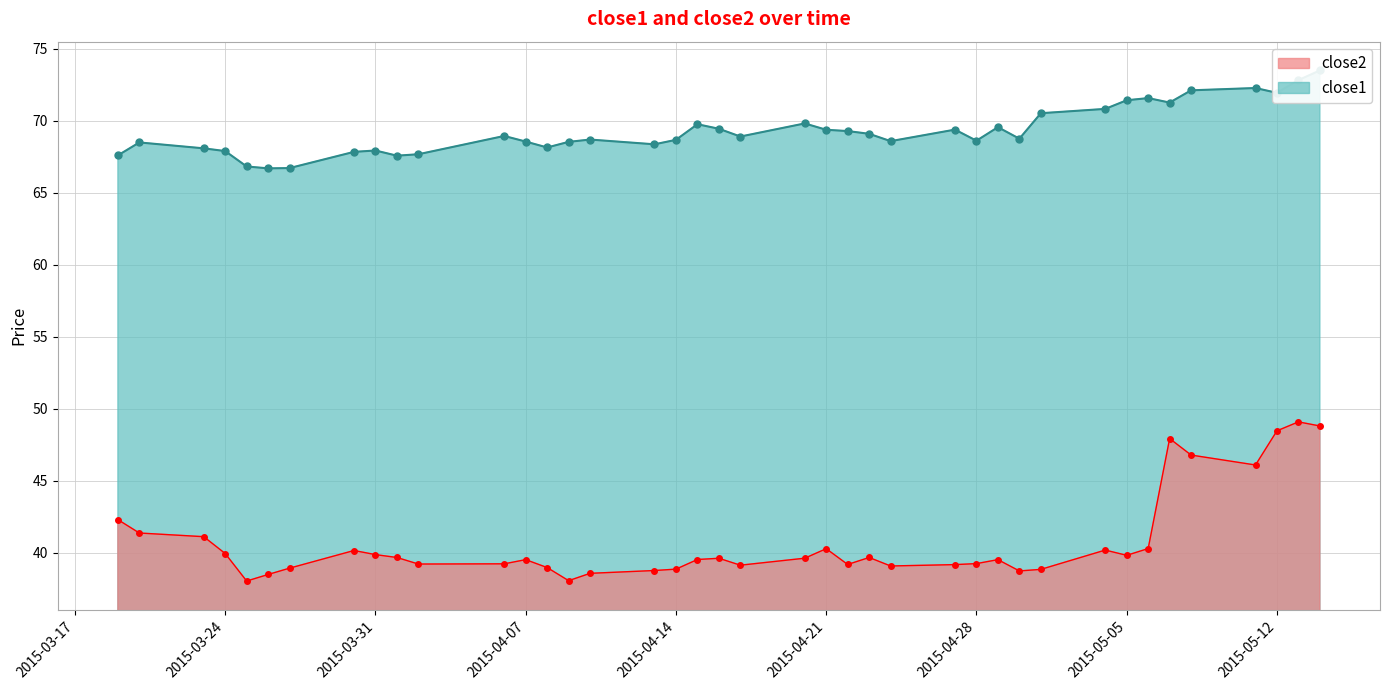

What is the difference between the close2 values at 2015-03-31 and 2015-05-13?

9.2